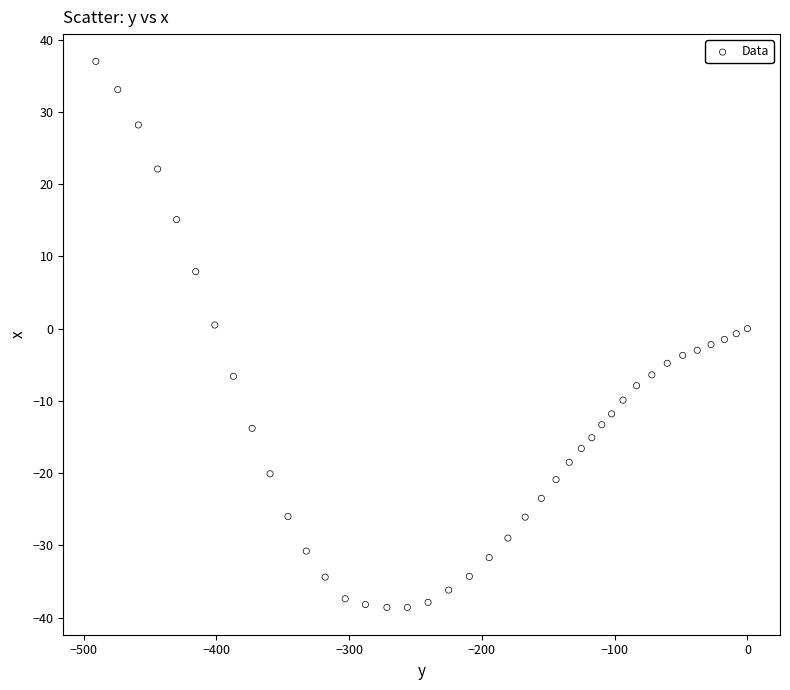

What is the range of X values (max minus min)?

490.7